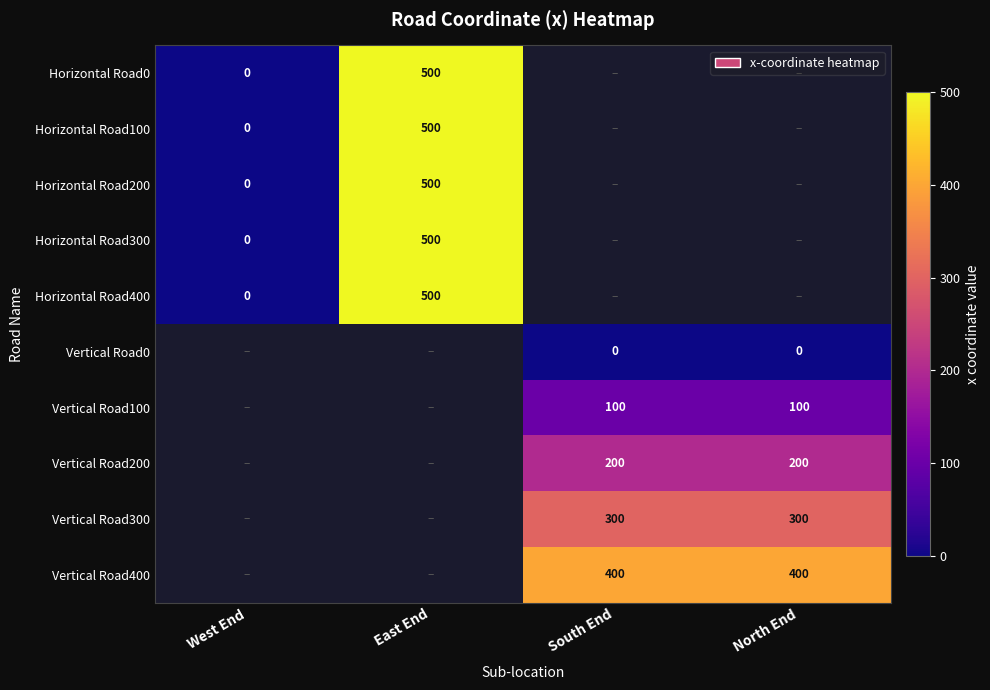

Is it true that Vertical Road100 equals 144 at North End?

False